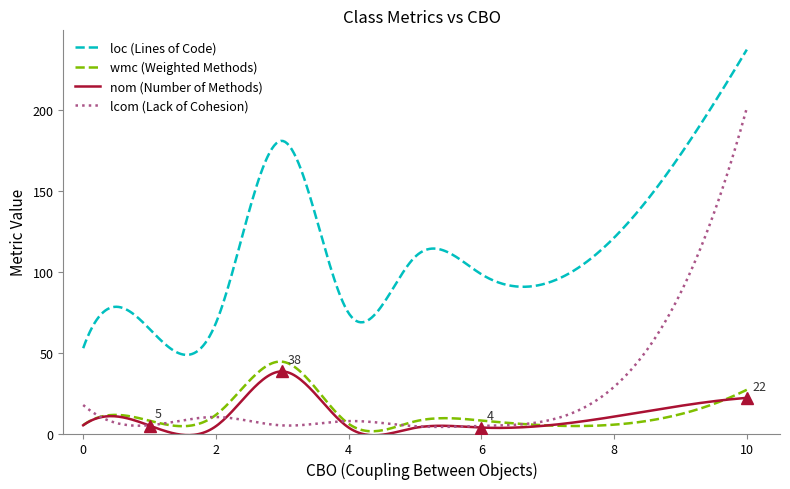

Which series has the largest total across all categories?

loc (Lines of Code)